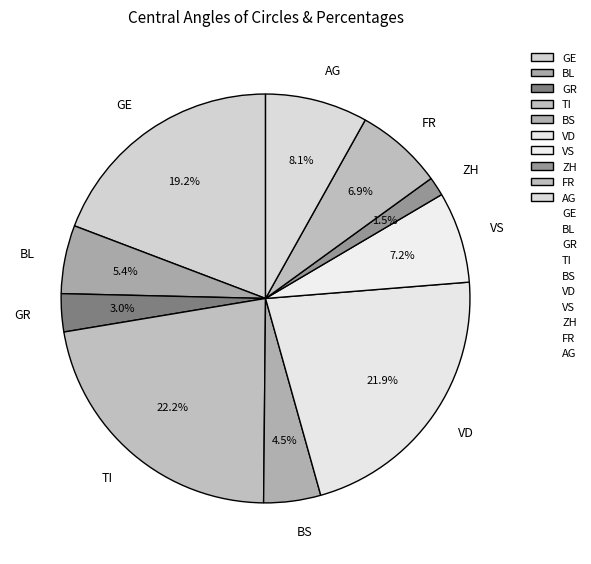

Is it true that VS is 1% of the pie?

False